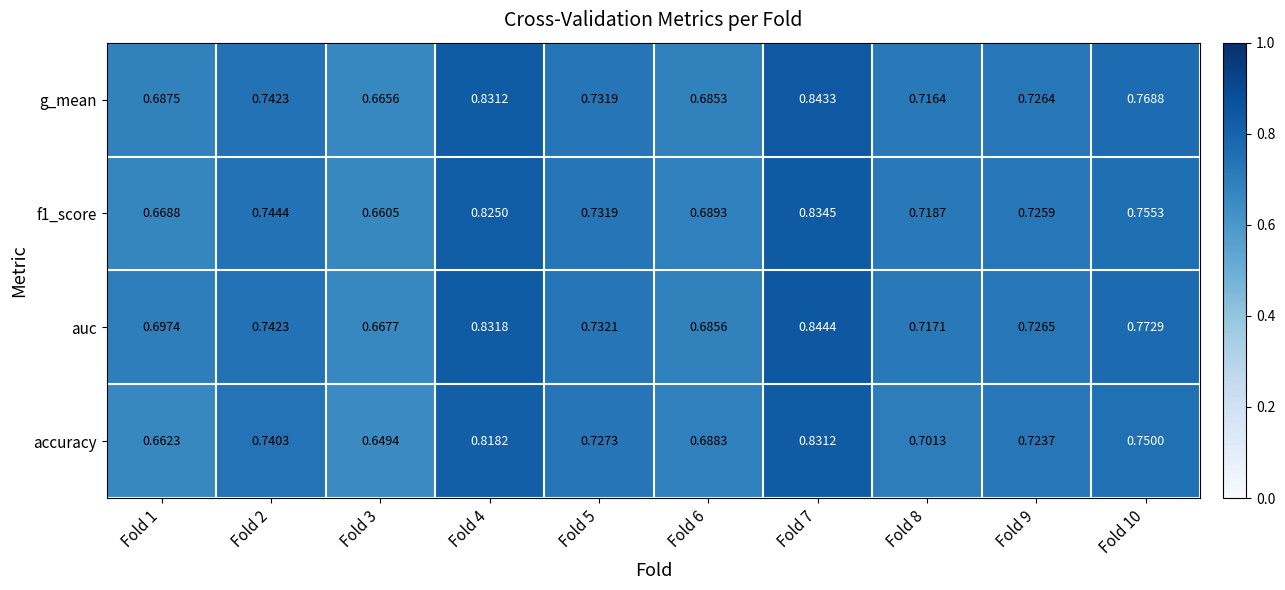

Which series changed the most between Fold 3 and Fold 4?

accuracy